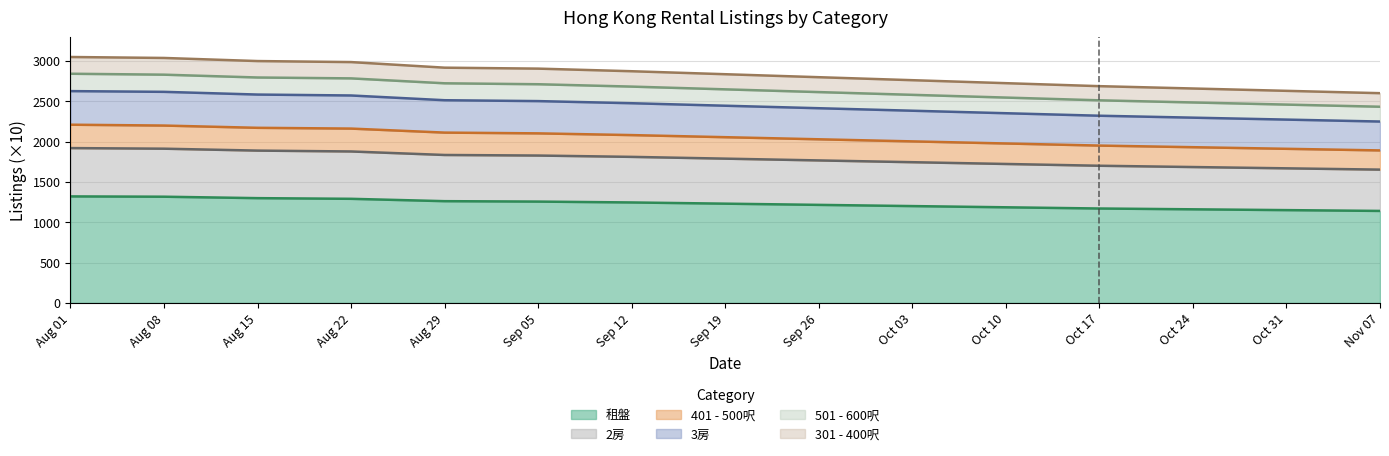

Count the number of data series in this chart.

6